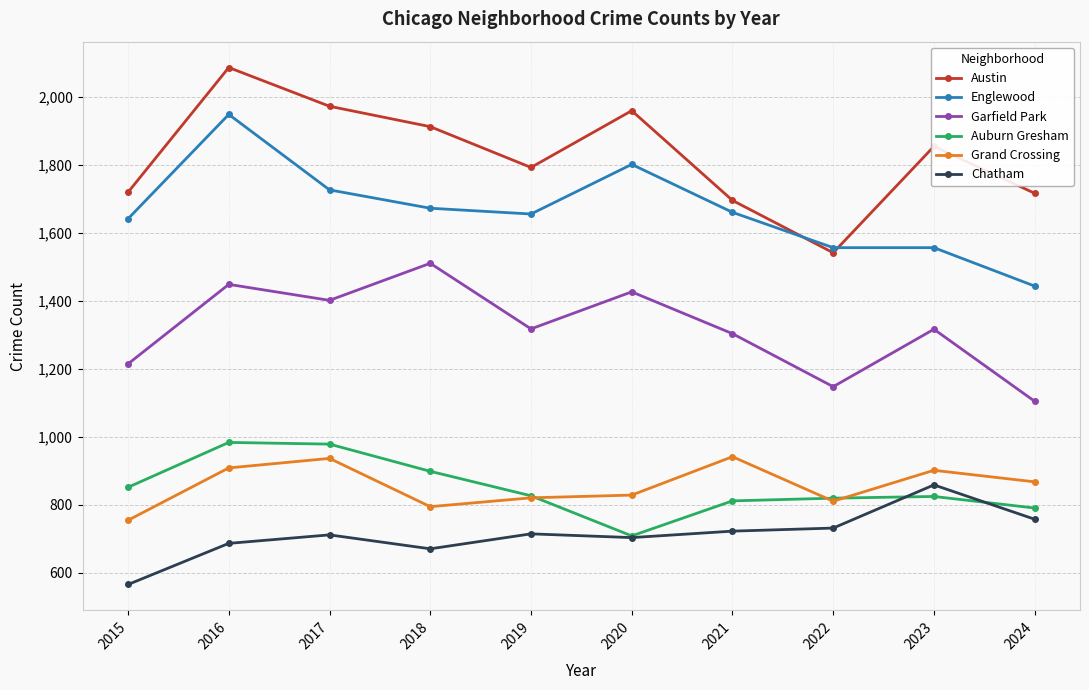

How many distinct data groups are displayed?

6